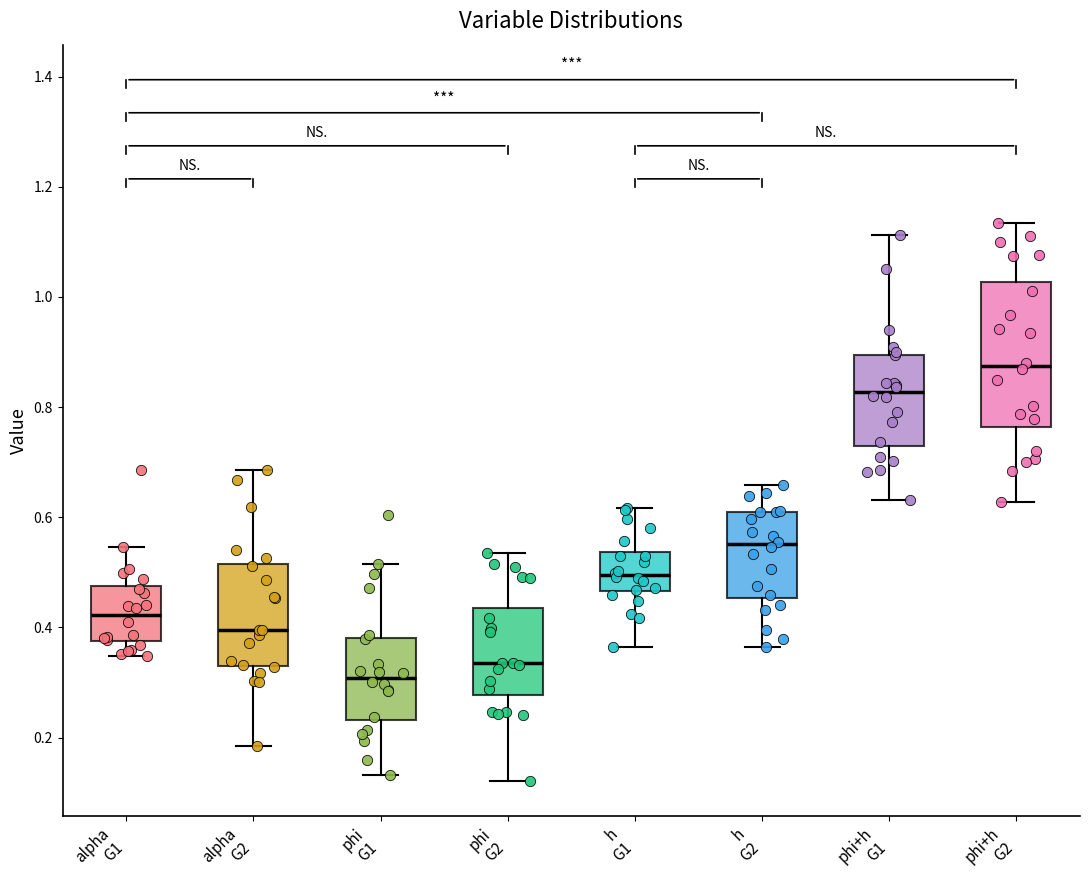

Comparing the boxes themselves (not the whiskers), which one is the tallest?

phi+h G2